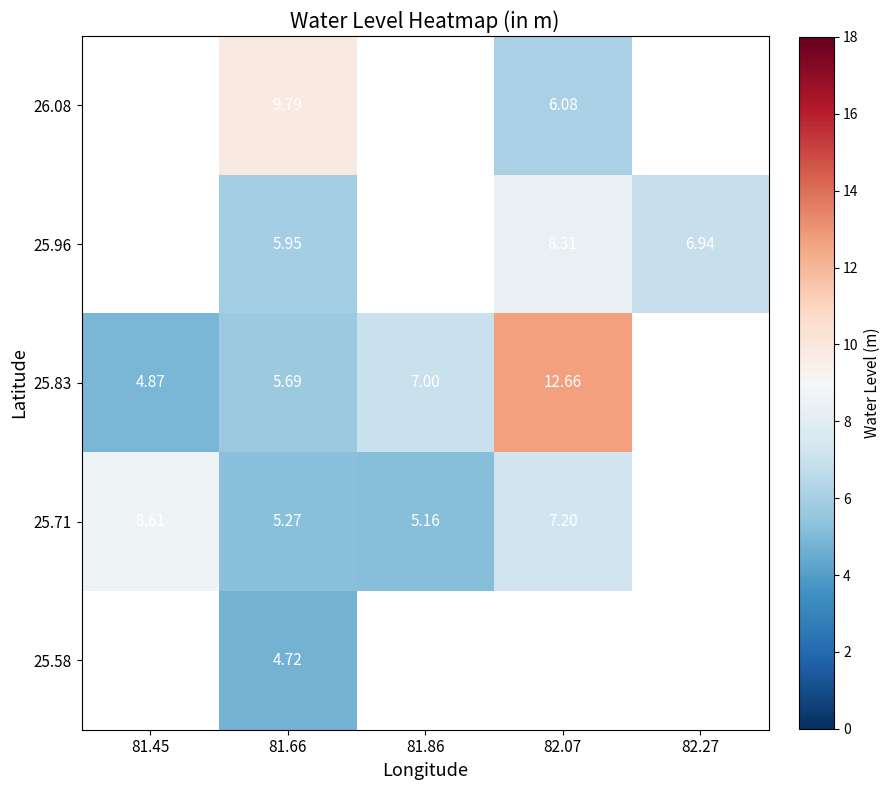

Between 82.27 and 81.86, which is larger?

81.86